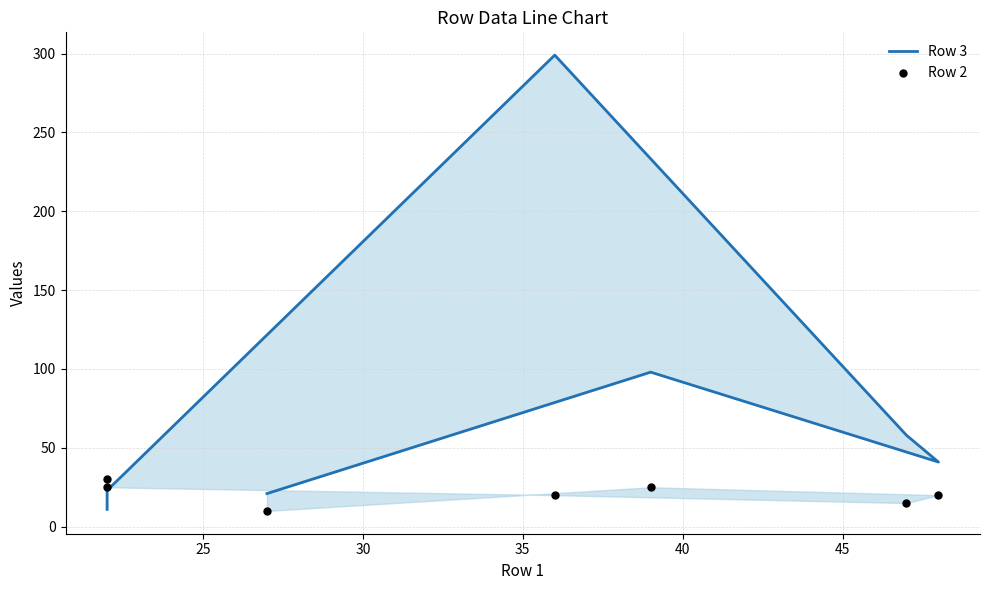

Which series has the largest total across all categories?

Row 3